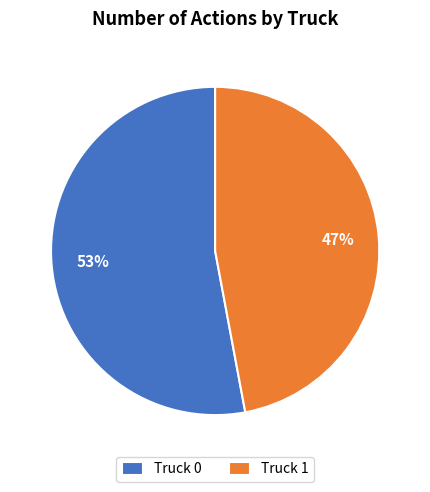

Do Truck 0 and Truck 1 together represent more than half of the pie?

Yes